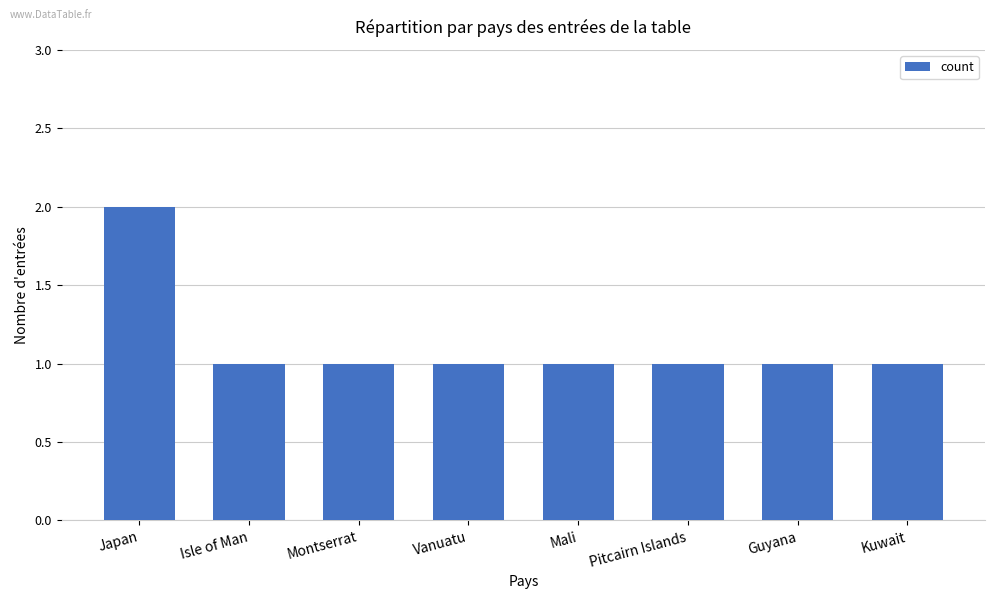

What is the ratio of the value at Kuwait to the value at Vanuatu?

1.0